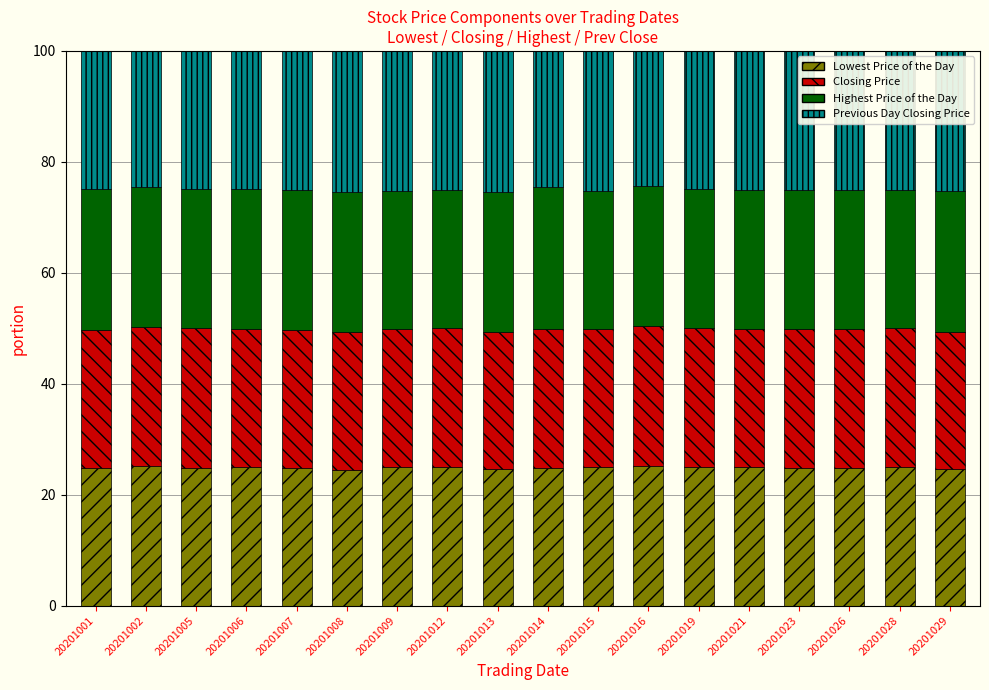

True or false: Lowest Price of the Day has a value of 13.3 at 20201019.

False